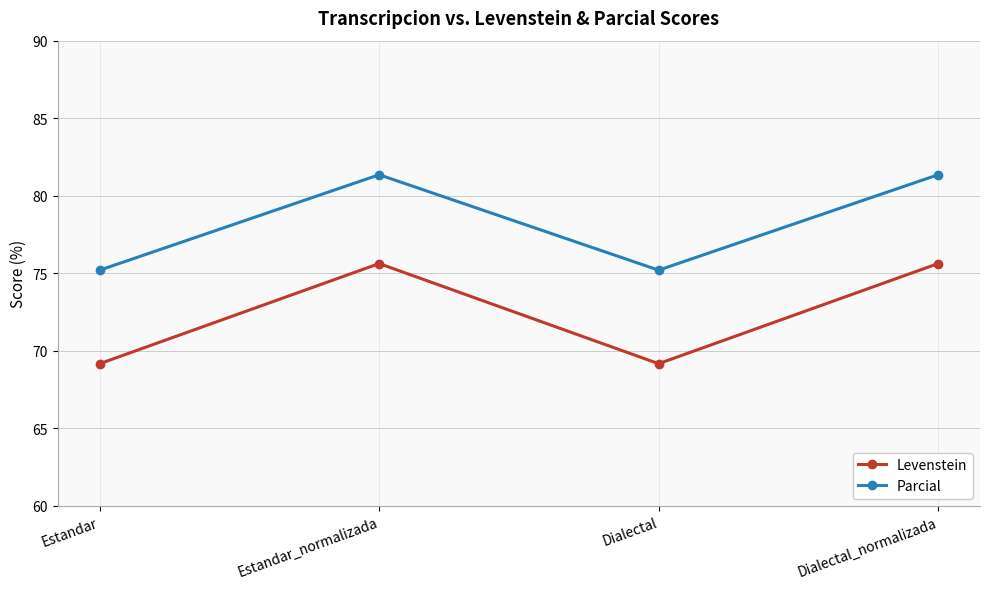

Is this an area chart (filled region under the line)?

No